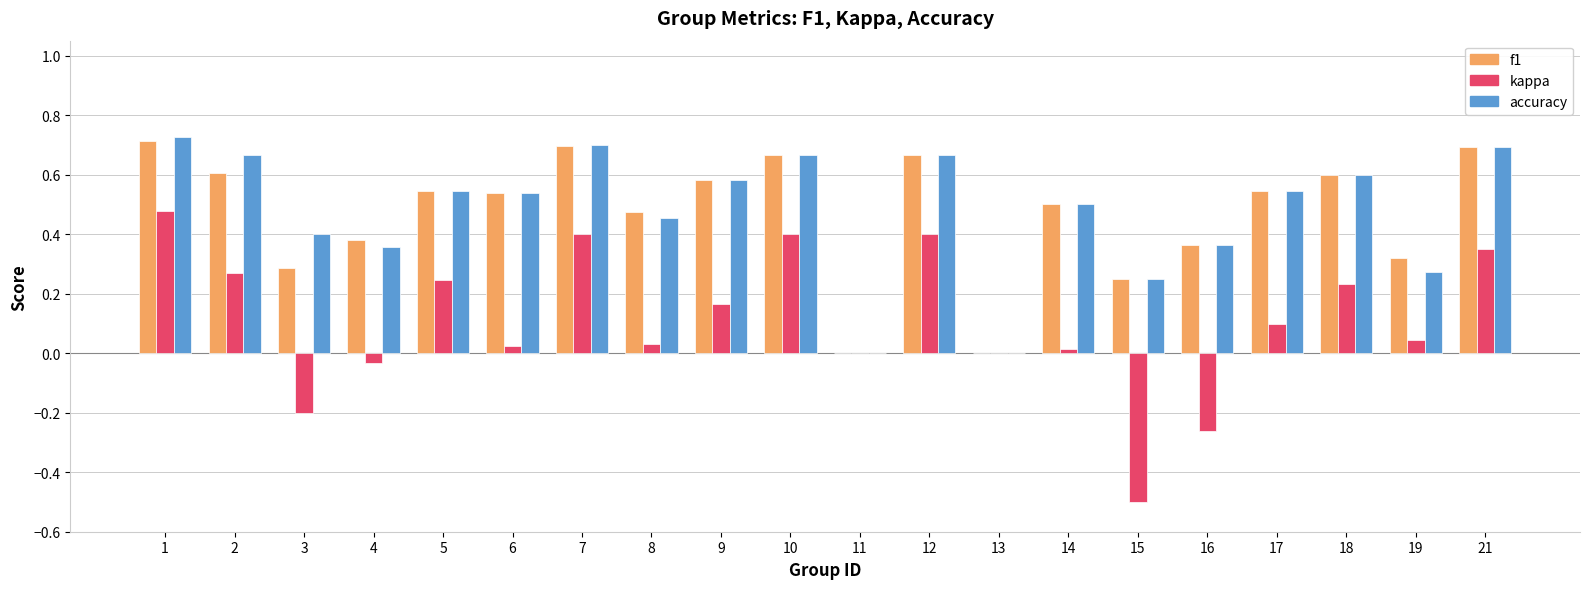

Is it true that f1 equals 0.5 at 14?

True